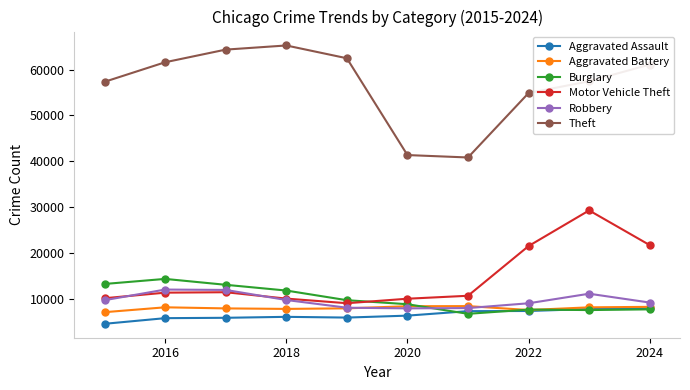

In Robbery, how many points are higher than both neighbors (excluding endpoints)?

2